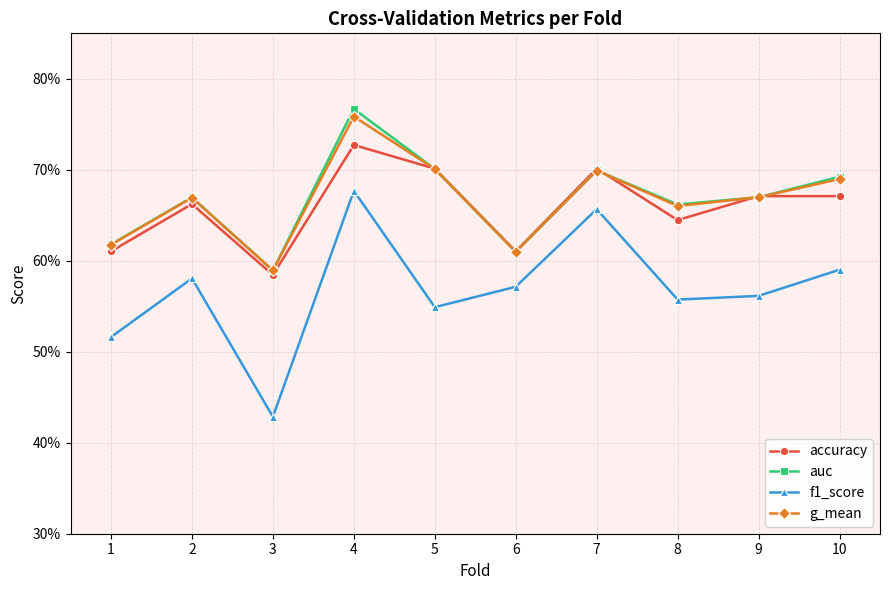

Is this an area chart (filled region under the line)?

No